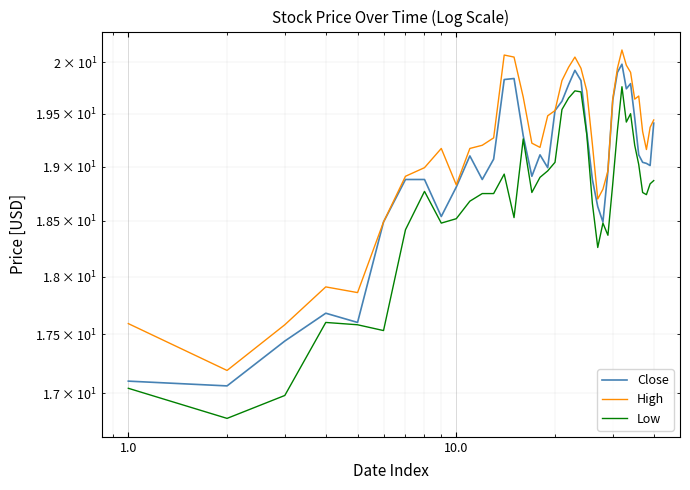

What position from the right is 1.0?

40